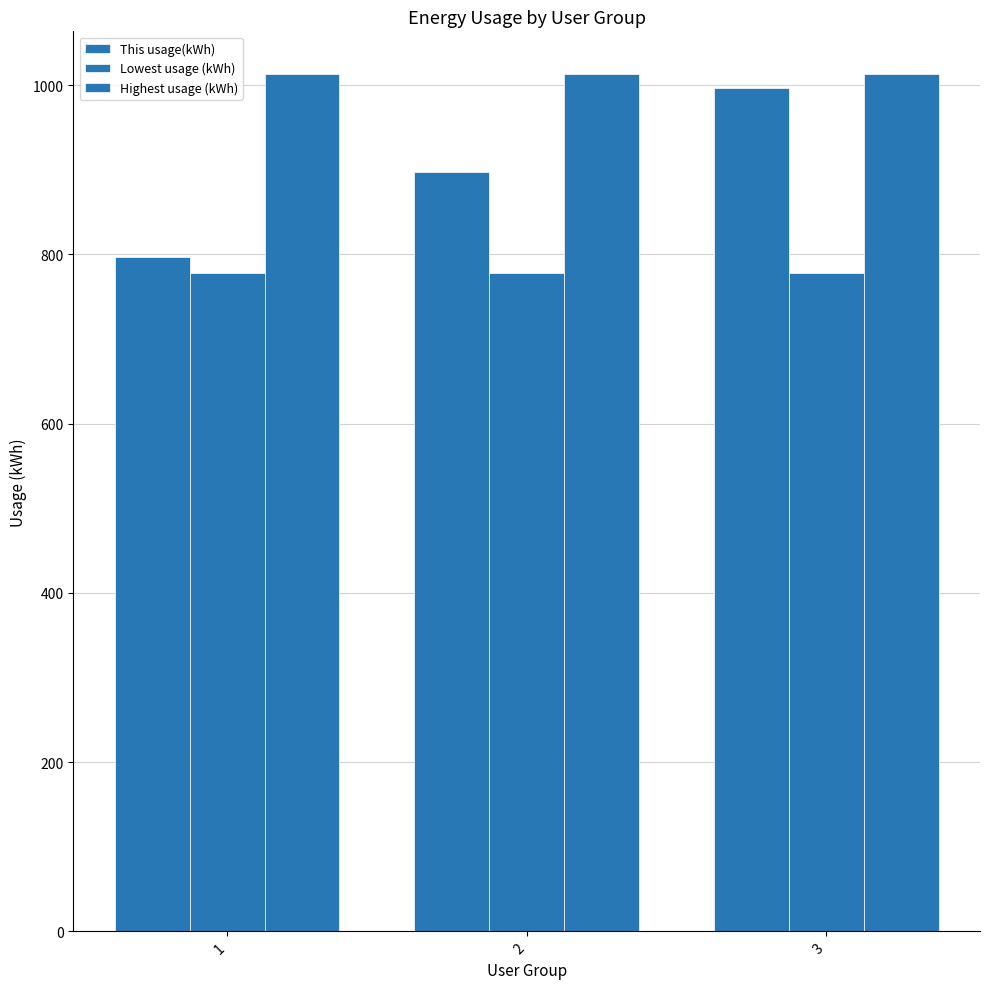

Is it true that Highest usage (kWh) equals 1013 at 1?

True